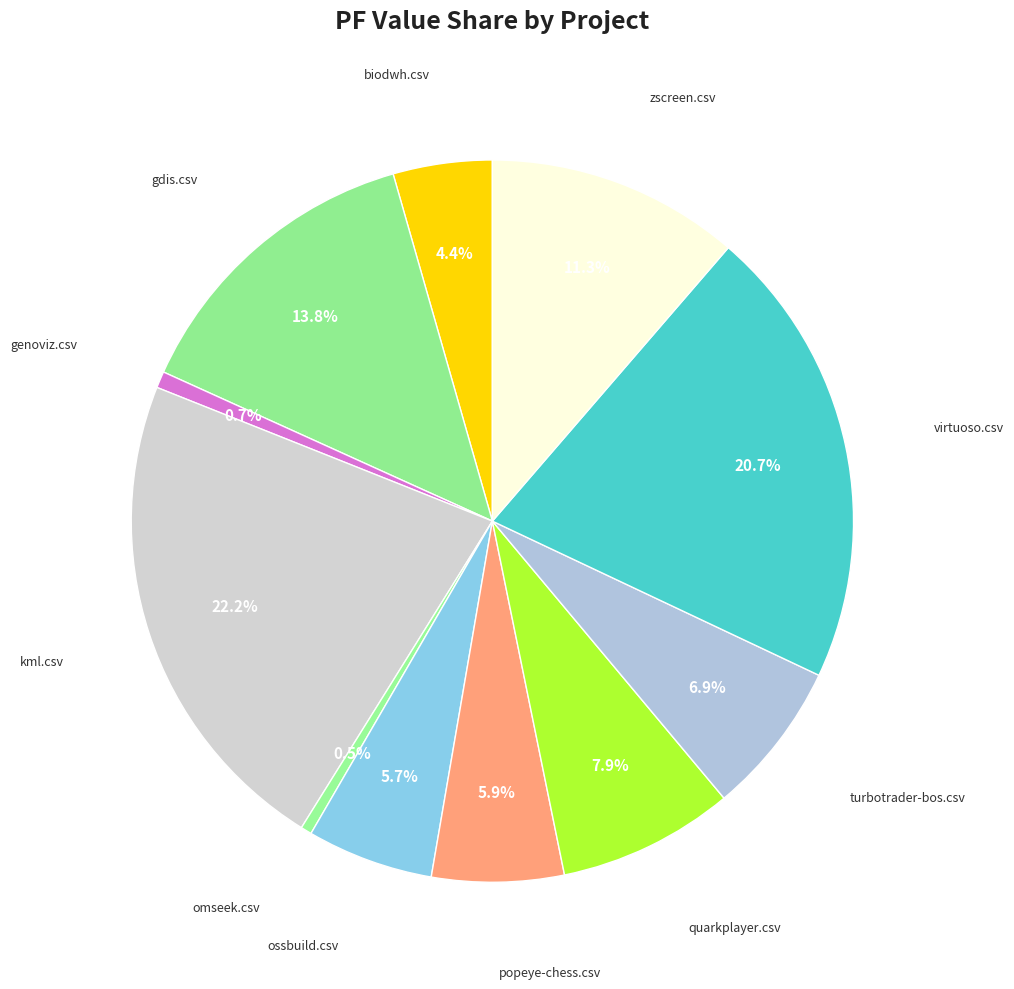

Which category has the smallest portion of the pie?

omseek.csv